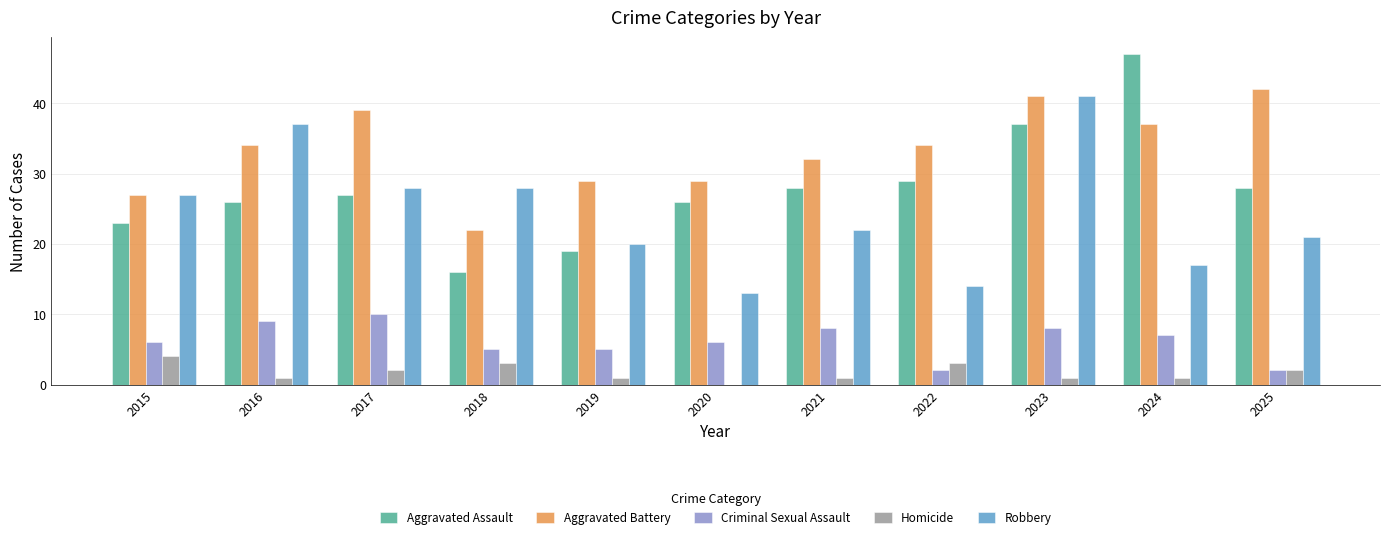

Which series changed the most between 2016 and 2023?

Aggravated Assault